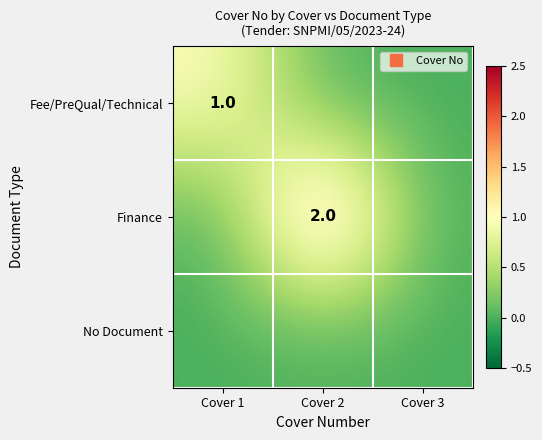

What is the maximum value for Finance?

2